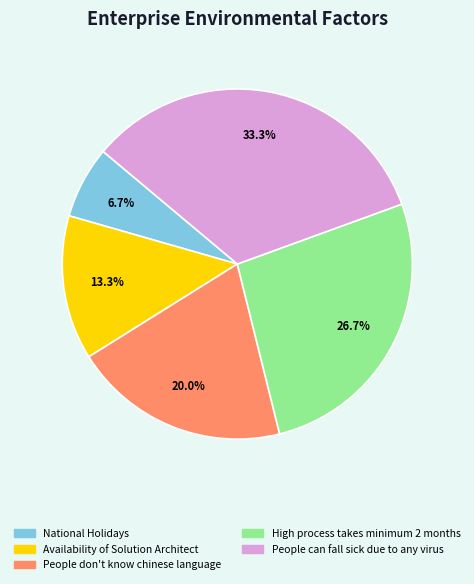

Does any single category account for the majority?

No